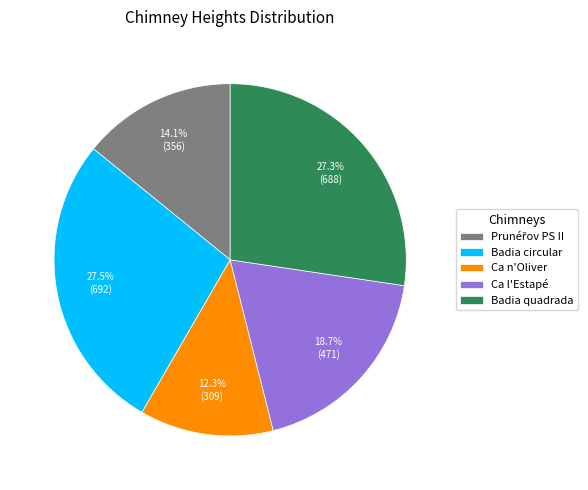

Which category has the smallest portion of the pie?

Ca n'Oliver